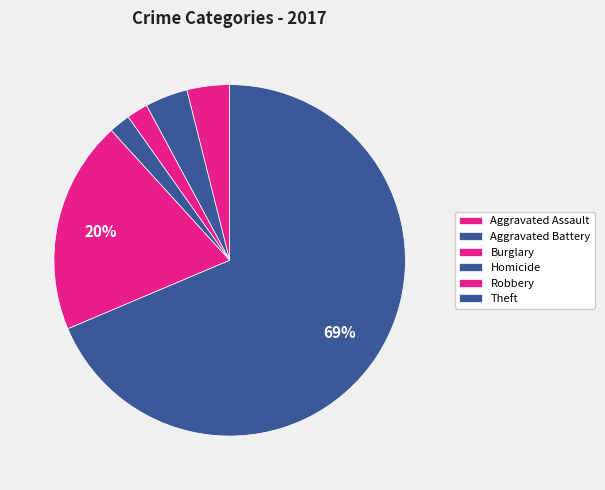

How many segments does this pie chart have?

6